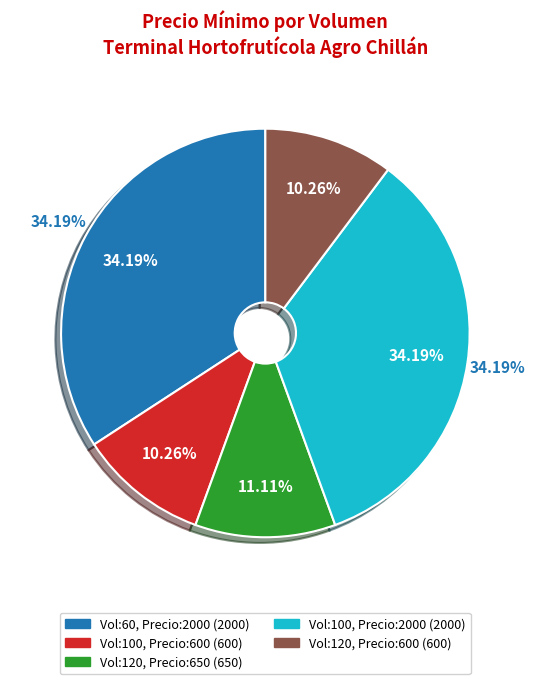

Does 120 account for over 50% of the chart?

No